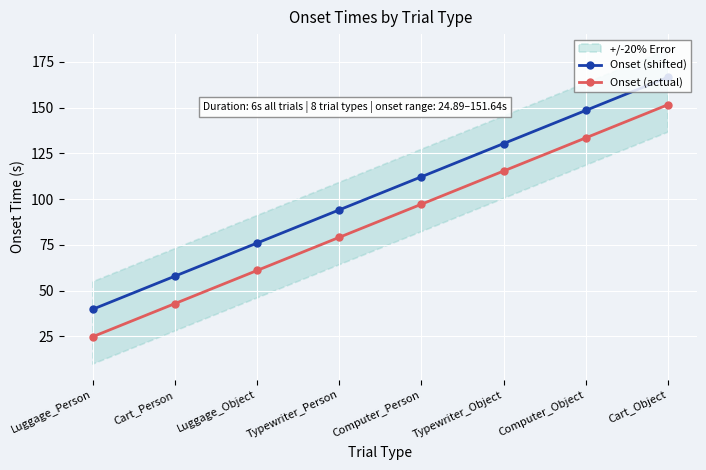

What is the difference between the maximum and minimum values in the Onset (actual) series?

126.7